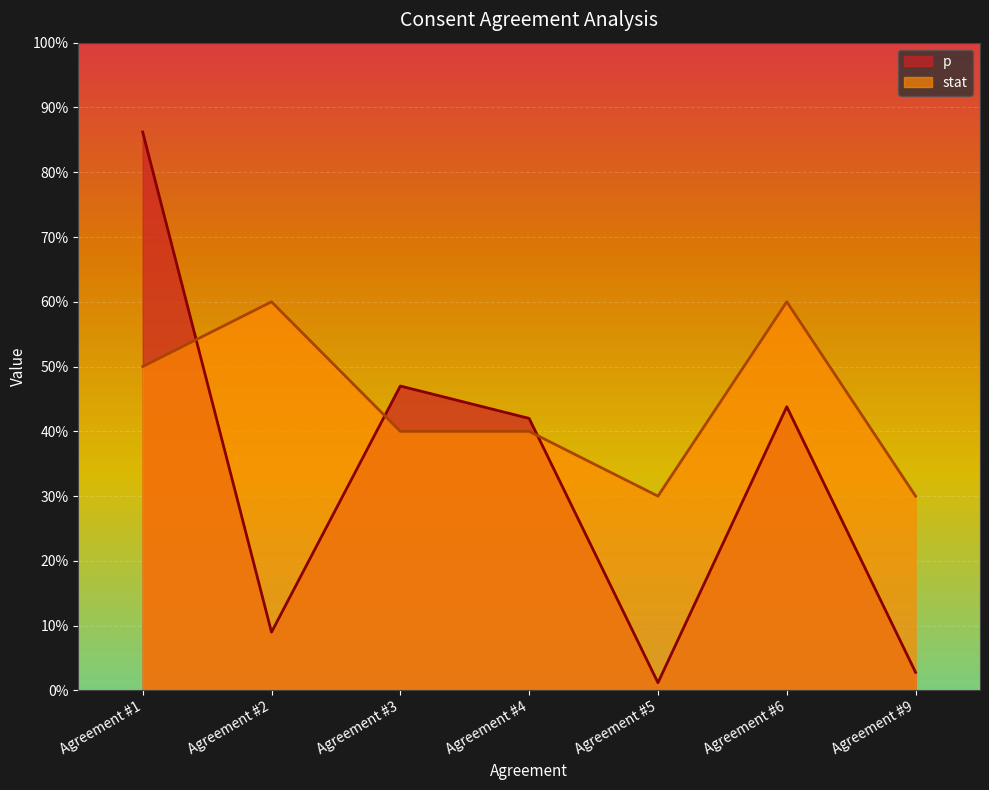

What is the value of the p point at the 4th from the left?

0.4